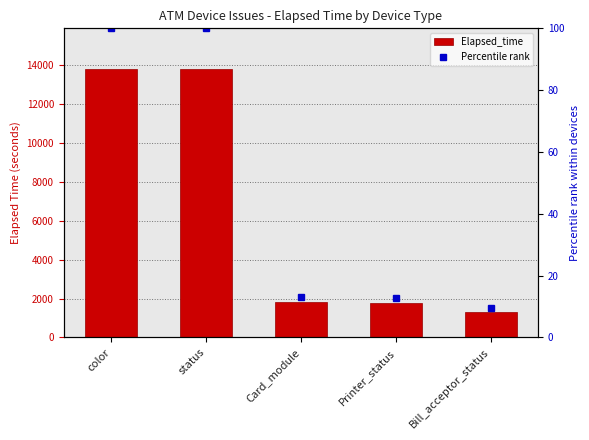

What is the label of the 5th bar from the right?

color